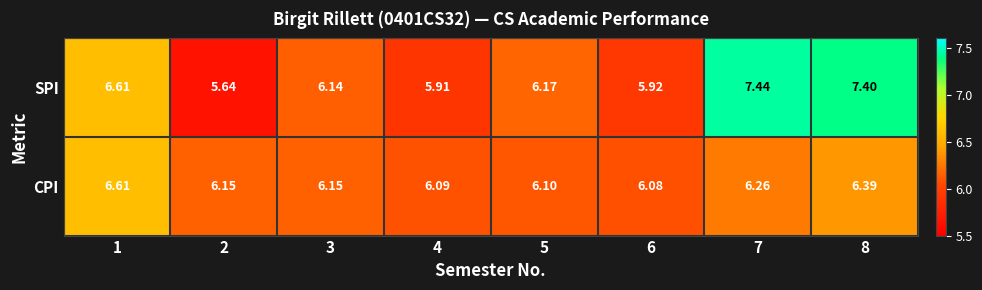

At how many categories does at least one series exceed 7?

2